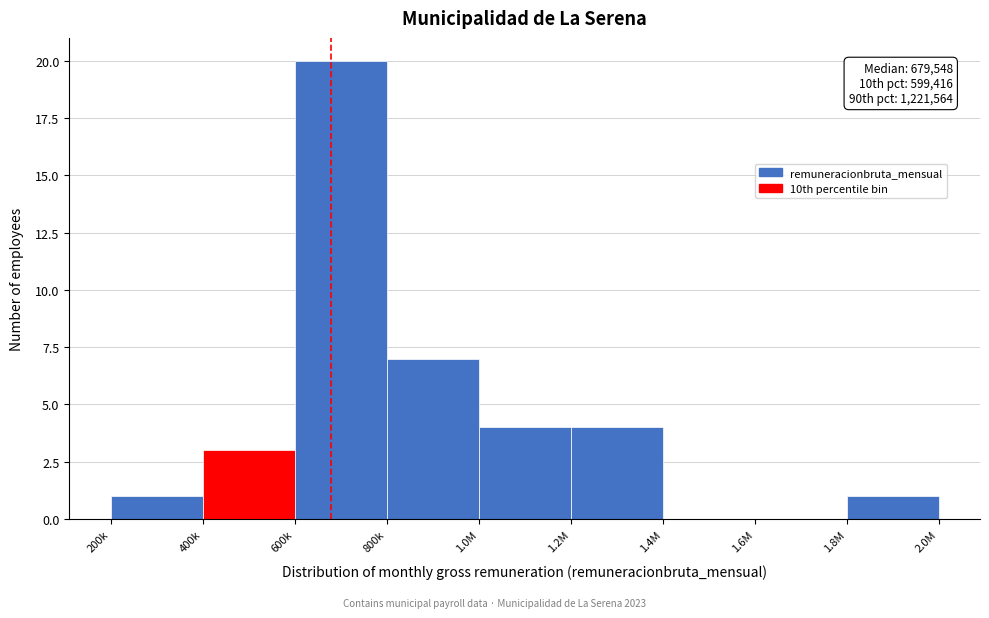

Reading right to left, what are all the values shown in this chart?

1.8M=1	1.6M=0	1.4M=0	1.2M=4	1.0M=4	800k=7	600k=20	400k=3	200k=1